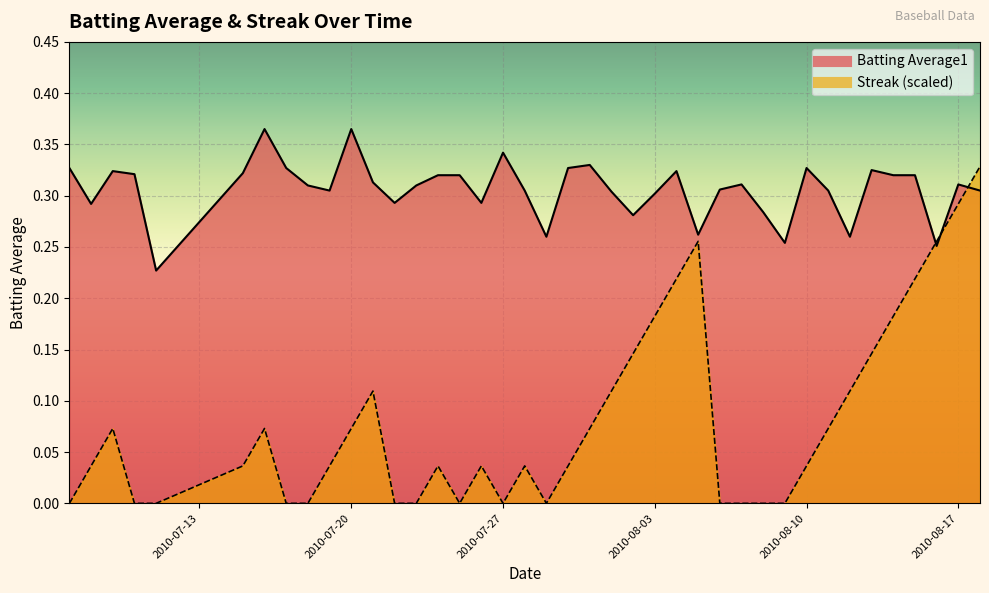

After their last crossing, which series has the higher values: Streak or Batting Average1?

Streak